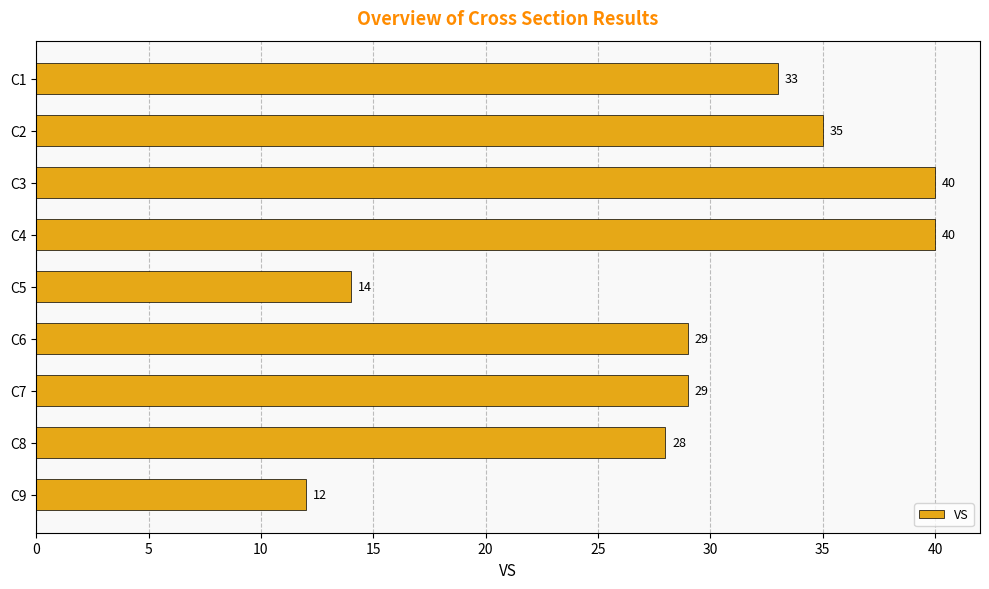

The chart shows a value of 29 at C7. True or false?

True